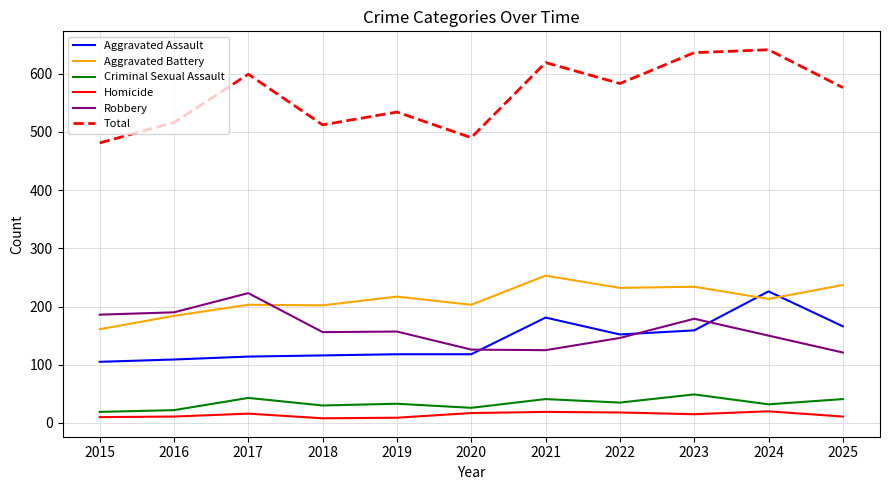

What is the difference between the maximum and minimum values in the Robbery series?

102